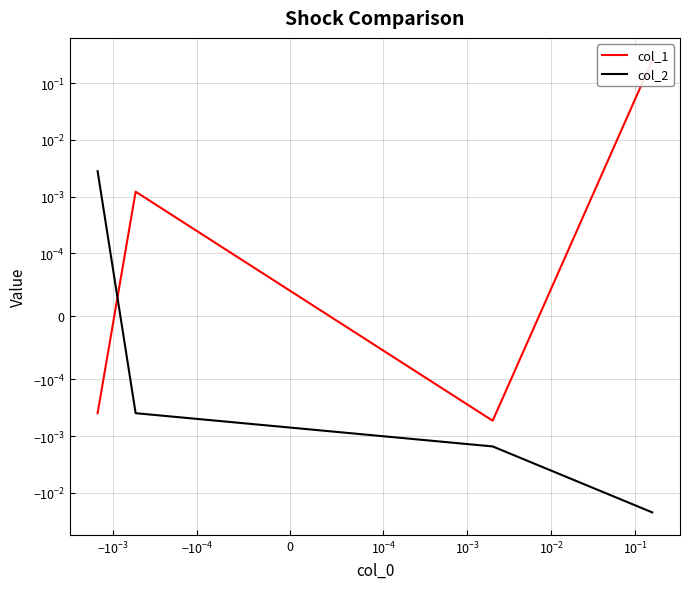

What are all the series names shown in the legend?

col_1, col_2